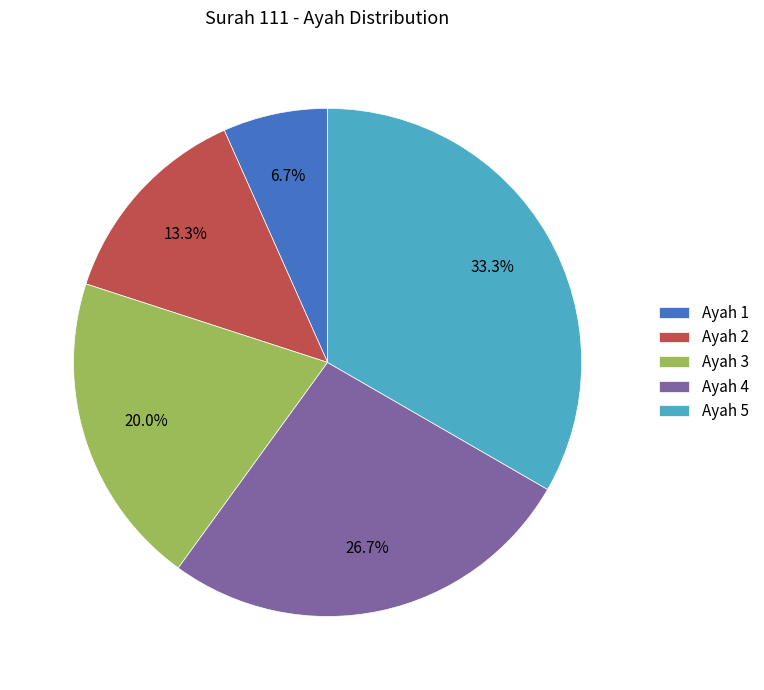

Is there a majority slice in this chart?

No